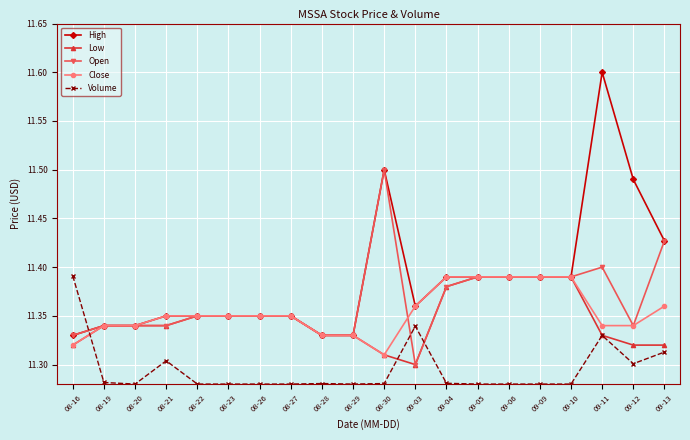

How many Open values are between 11 and 12?

20